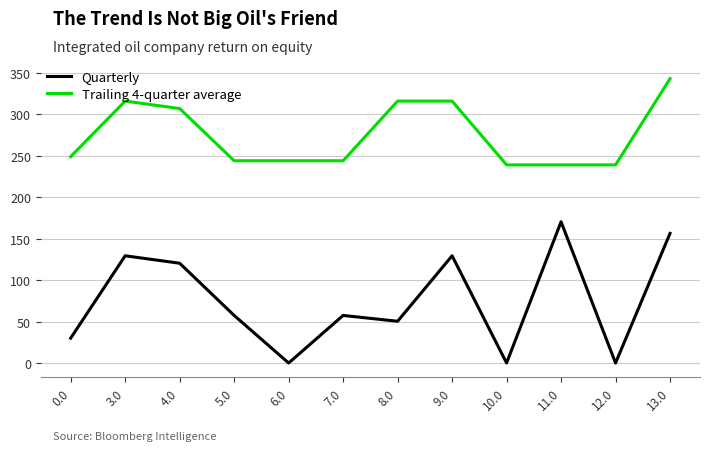

What is the maximum value shown in the chart?

343.1